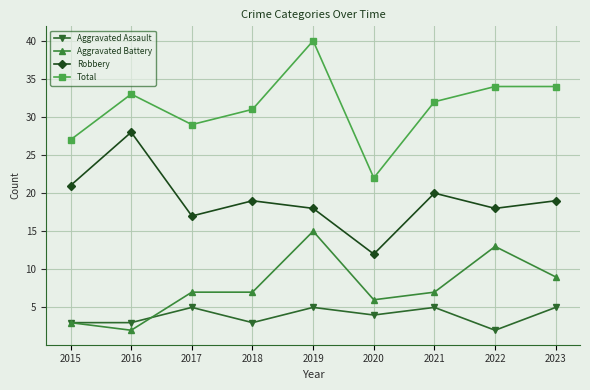

Which series has the largest total across all categories?

Total